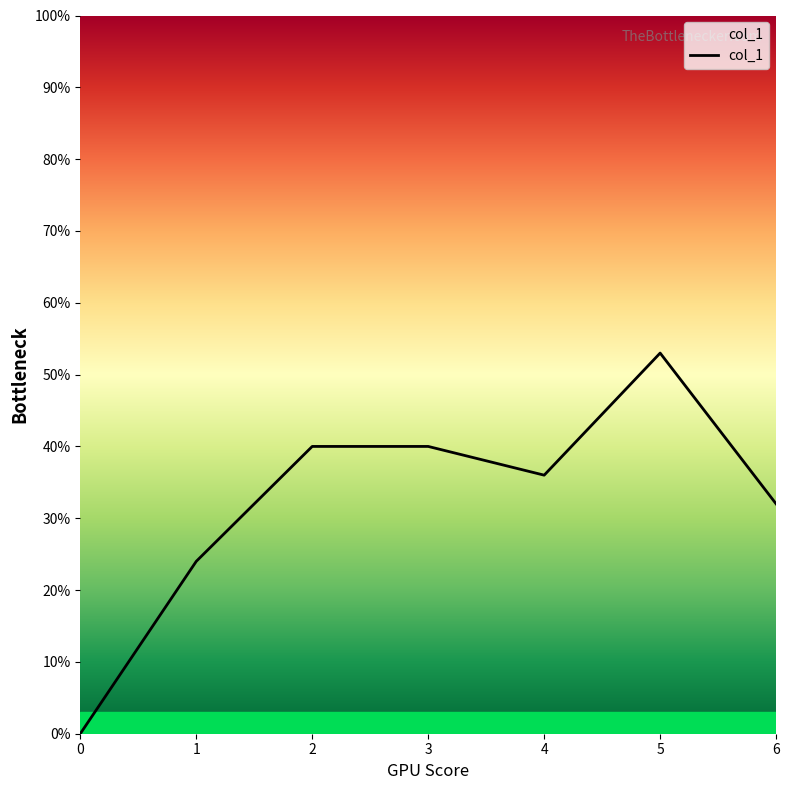

Reading right to left, what are all the values shown in this chart?

0.3	0.5	0.4	0.4	0.4	0.2	0.0